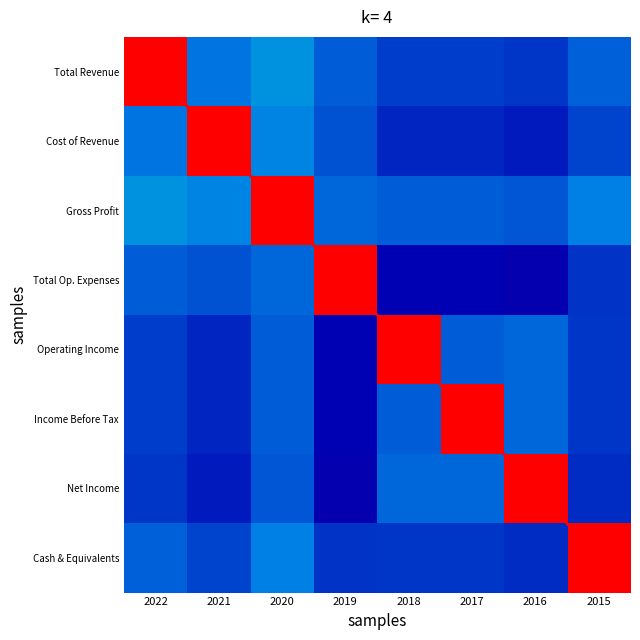

Where does the diagonal series first go above 4?

2017